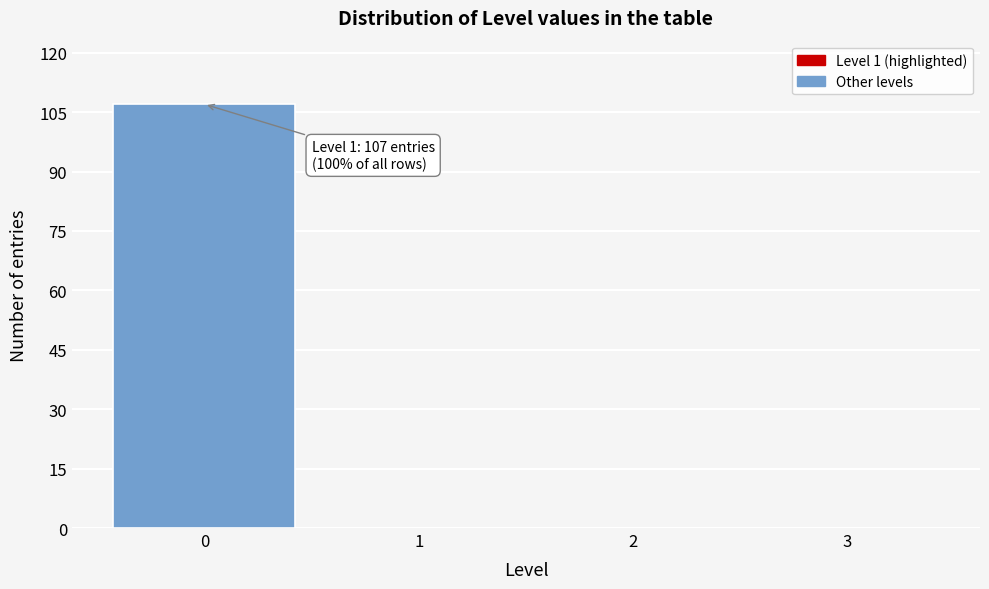

Reading right to left, extract all data points from this chart.

3=0	2=0	1=0	0=107